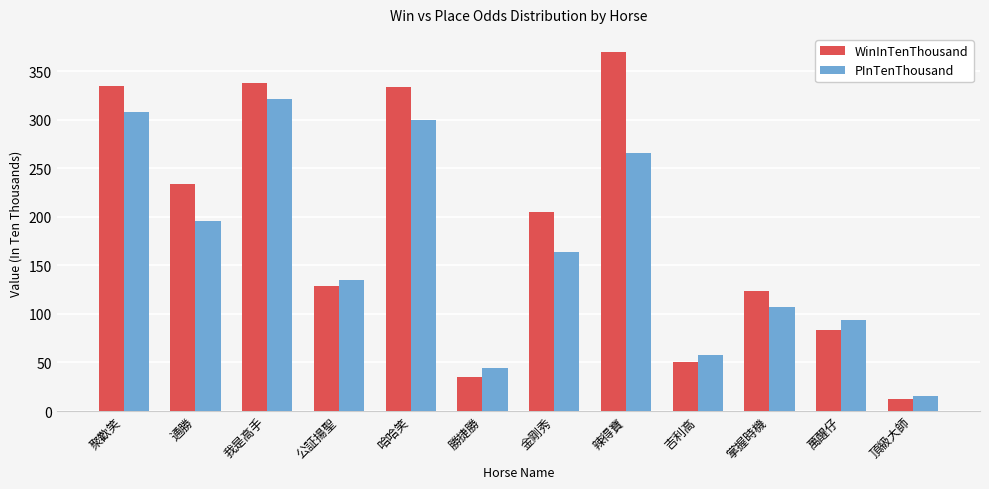

What is the difference between the highest and lowest values at 吉利高?

8